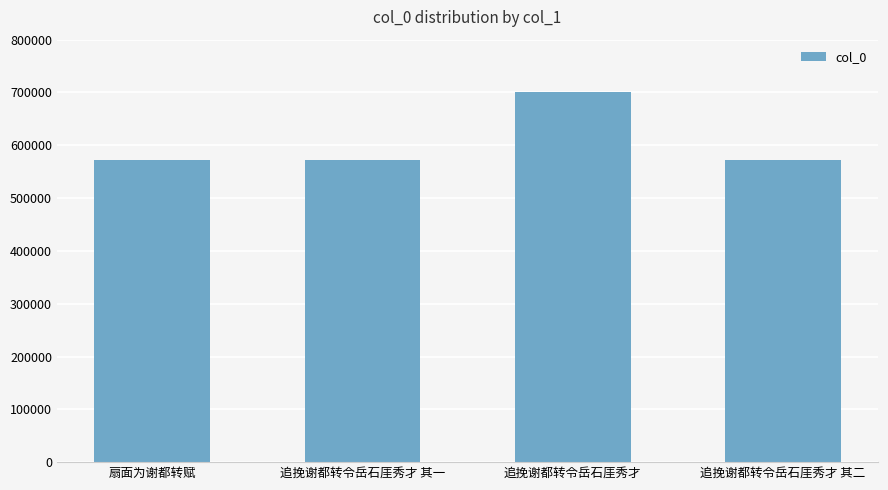

Which label corresponds to the largest value in the chart?

追挽谢都转令岳石厓秀才